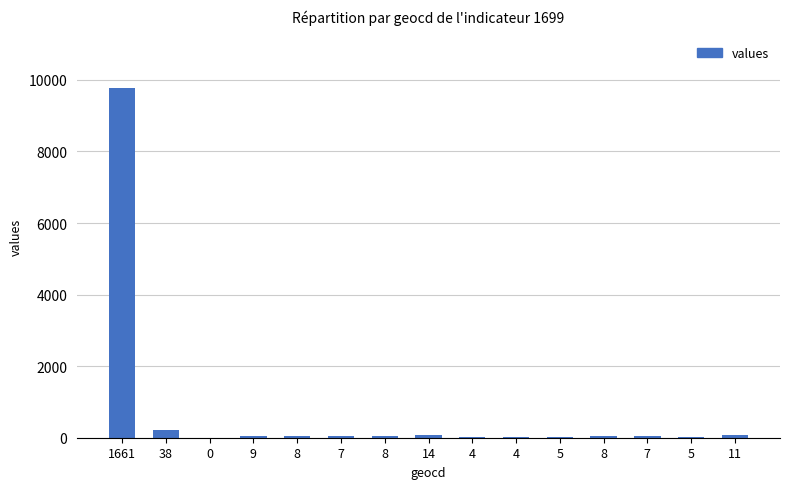

Which has a higher value, 14 or 9?

14